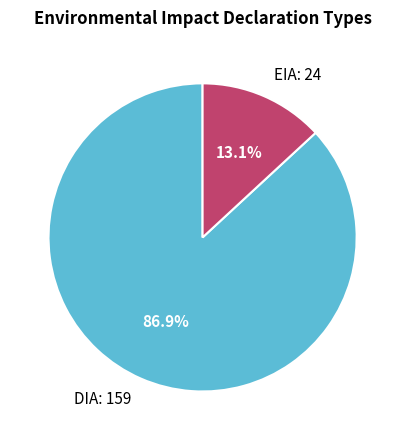

How much of the chart is everything except EIA?

86.9%